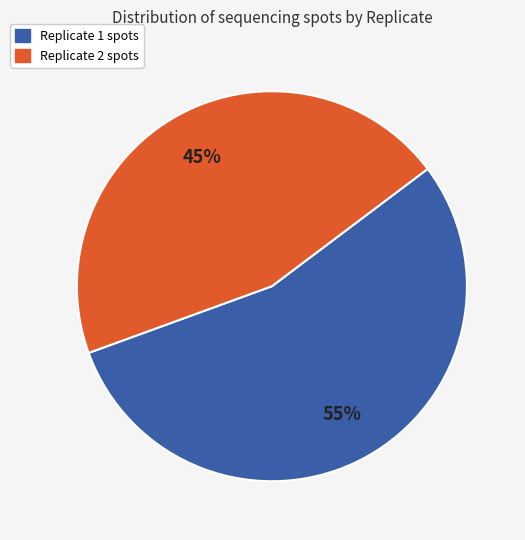

Do Replicate 1 and Replicate 2 together represent more than half of the pie?

Yes